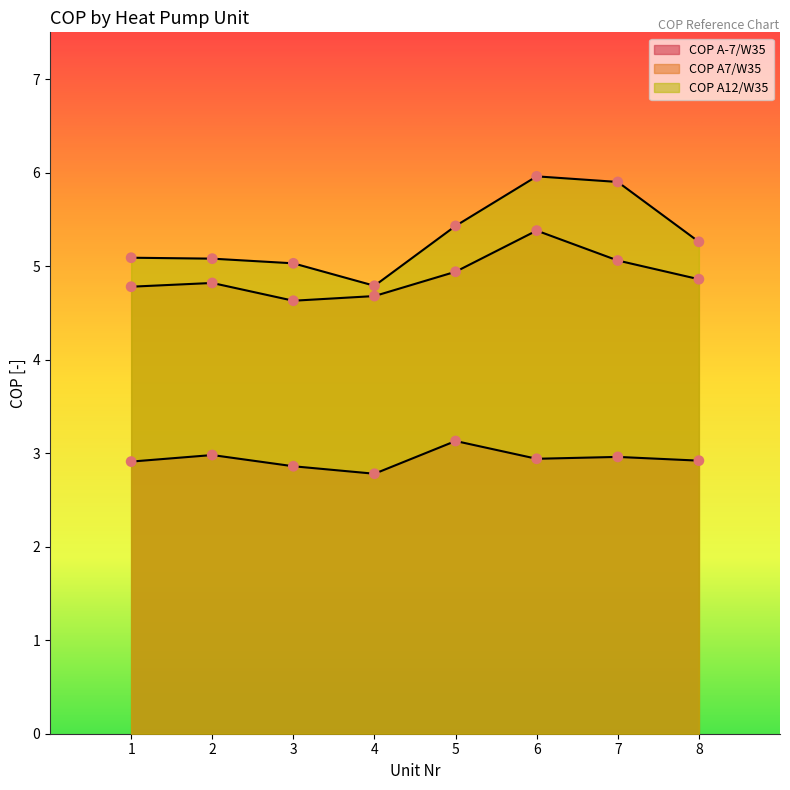

At which category is the sum across all series the highest?

6